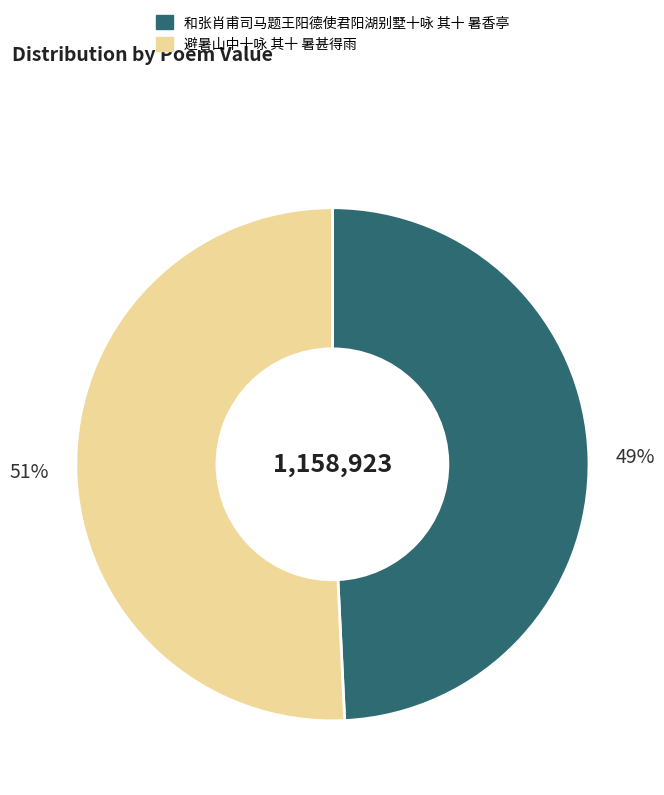

Does 避暑山中十咏 其十 暑甚得雨 represent more than half of the total?

Yes